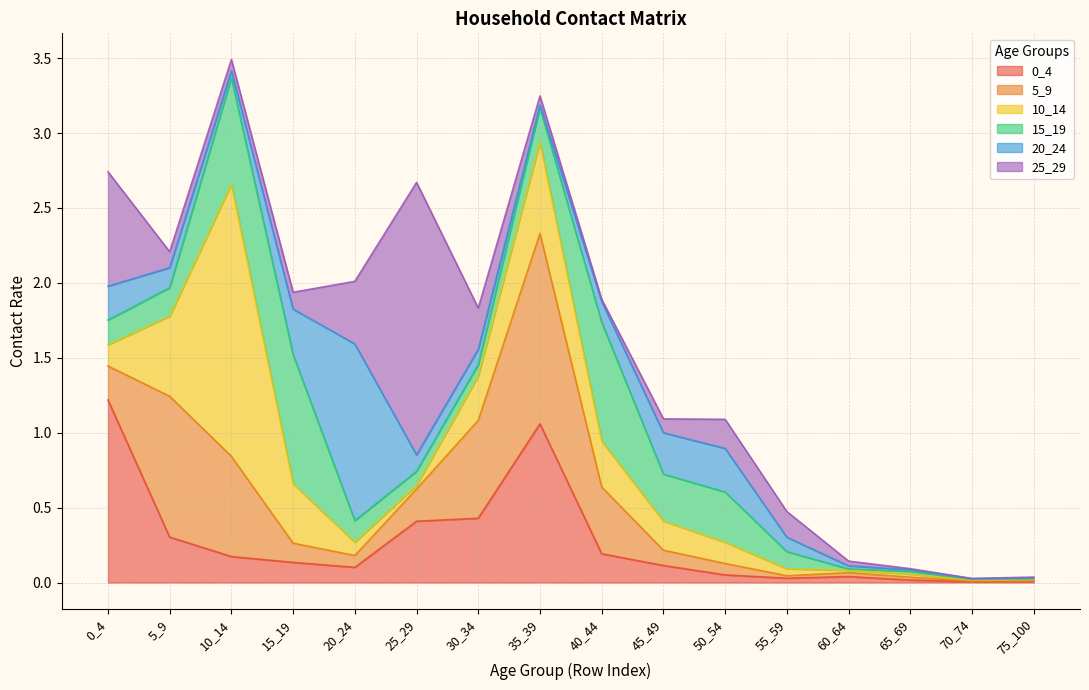

True or false: 10_14 has a value of 0.2 at 45_49.

True